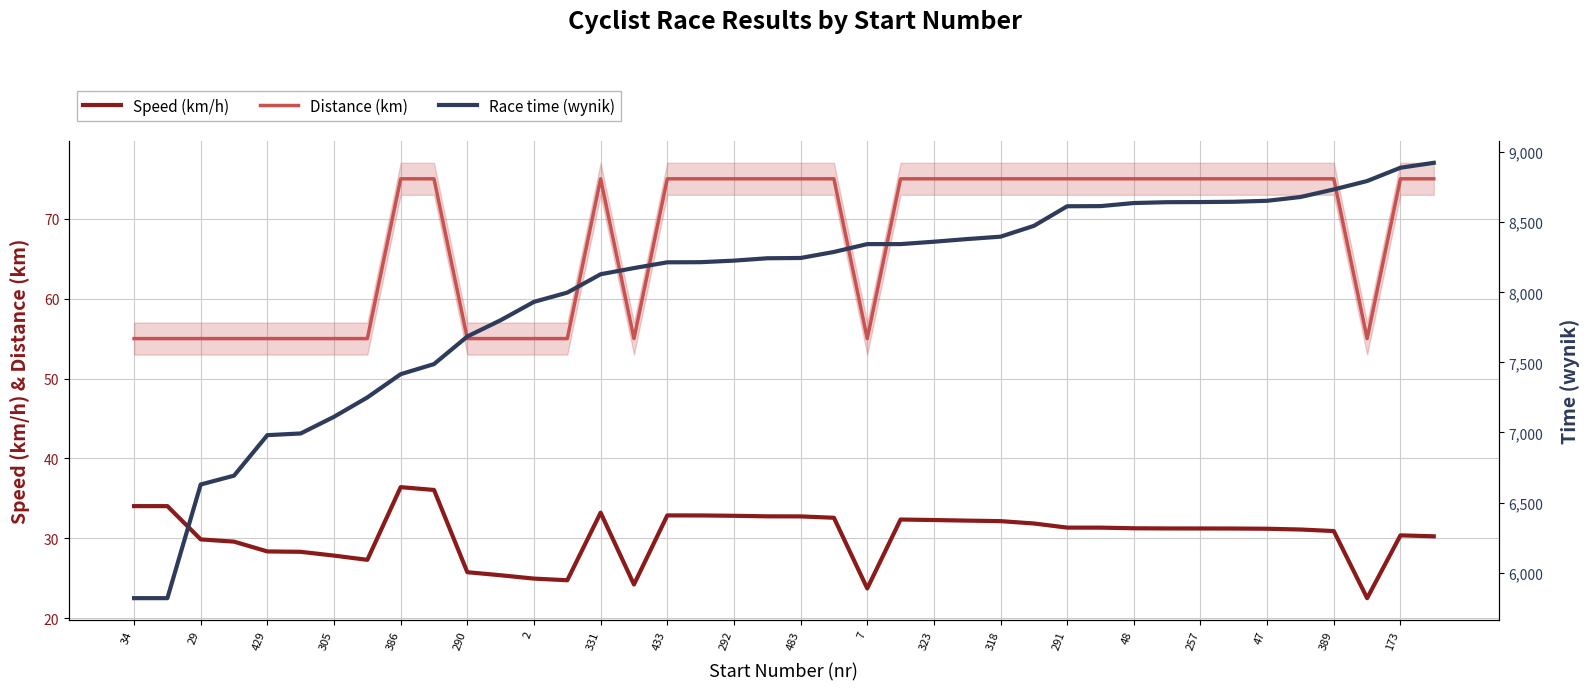

True or false: Speed (km/h) and Distance (km) intersect in this chart.

False